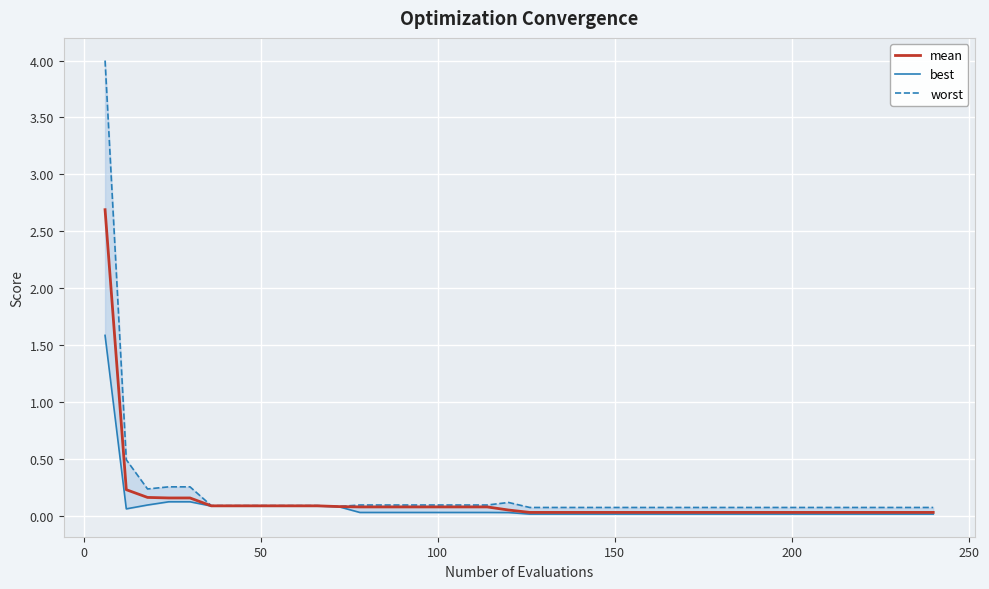

True or false: worst has more than 1 interior local peaks.

False